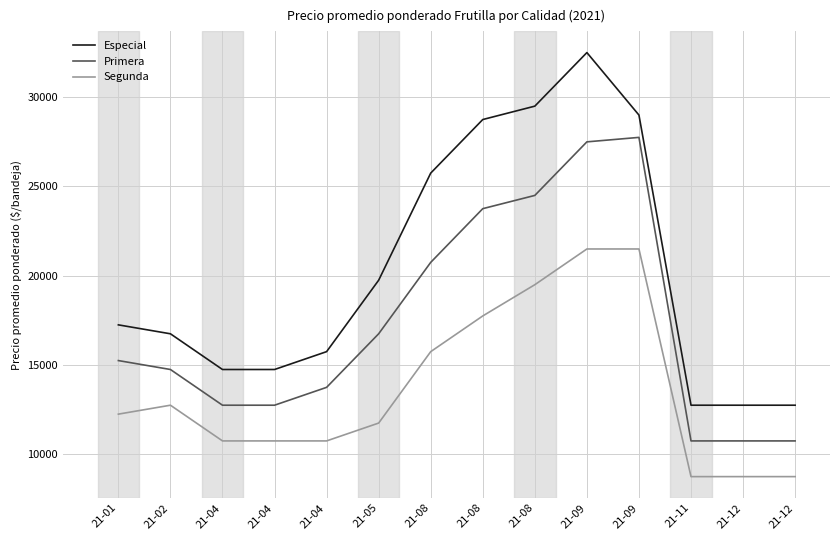

Reading right to left, extract all data points from this chart.

Especial: 21-12=12750	21-12=12750	21-11=12750	21-09=29000	21-09=32500	21-08=29500	21-08=28750	21-08=25750	21-05=19750	21-04=15750	21-04=14750	21-04=14750	21-02=16750	21-01=17250
Primera: 21-12=10750	21-12=10750	21-11=10750	21-09=27750	21-09=27500	21-08=24500	21-08=23758	21-08=20750	21-05=16750	21-04=13750	21-04=12750	21-04=12750	21-02=14750	21-01=15250
Segunda: 21-12=8750	21-12=8750	21-11=8750	21-09=21500	21-09=21500	21-08=19500	21-08=17750	21-08=15750	21-05=11750	21-04=10750	21-04=10750	21-04=10750	21-02=12750	21-01=12250